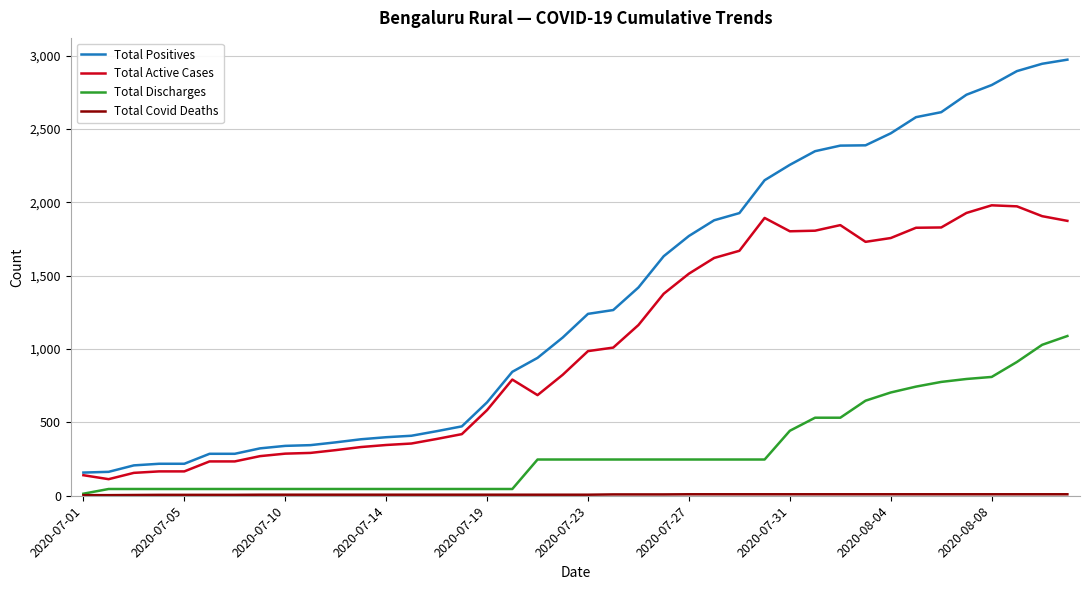

What is the minimum value shown in the chart?

4